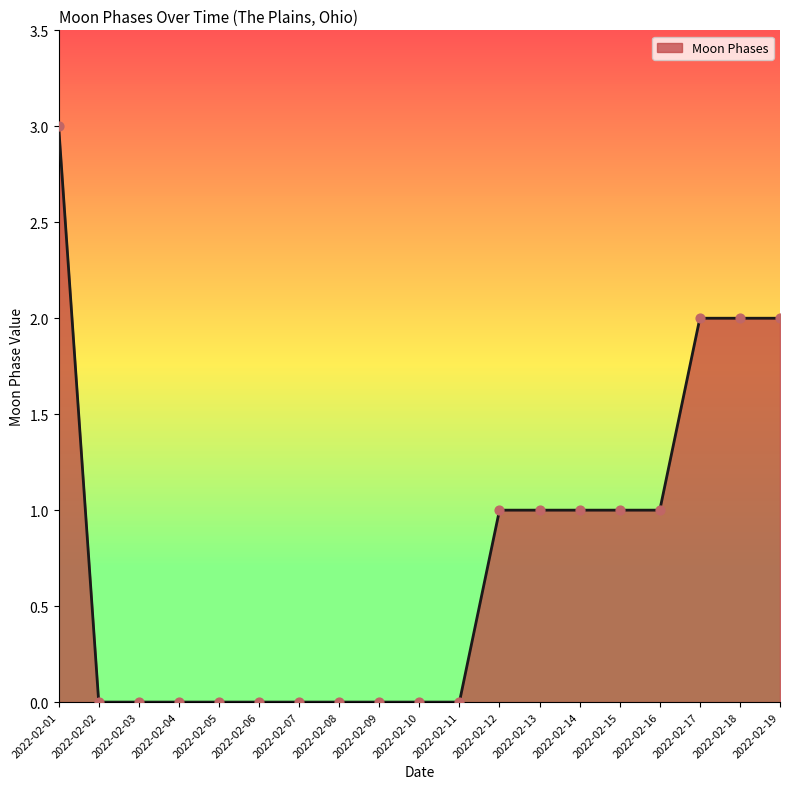

What is the change in value from 2022-02-01 to 2022-02-04?

-3